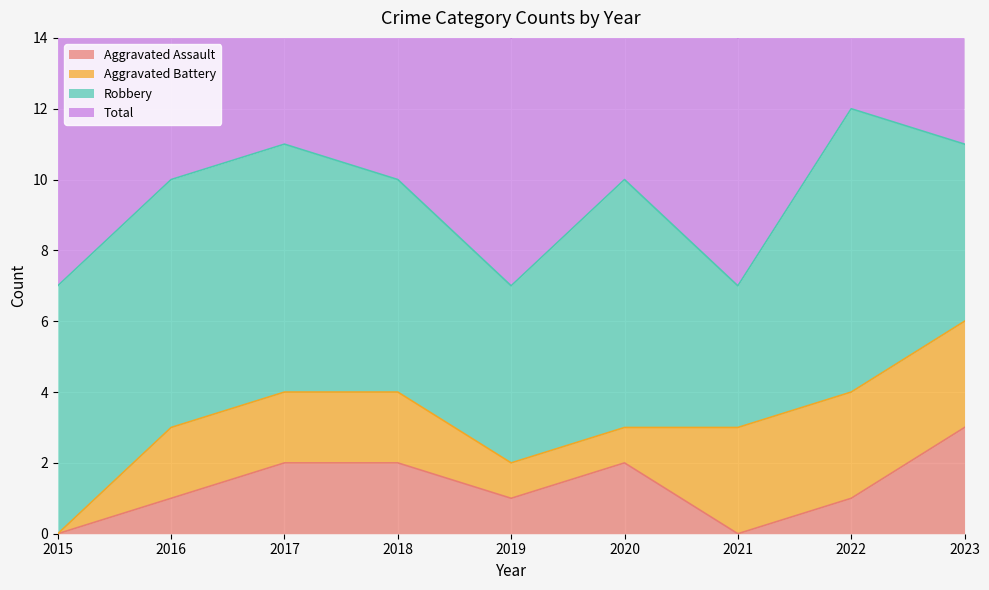

Which category has the highest value in the Aggravated Assault series?

2023